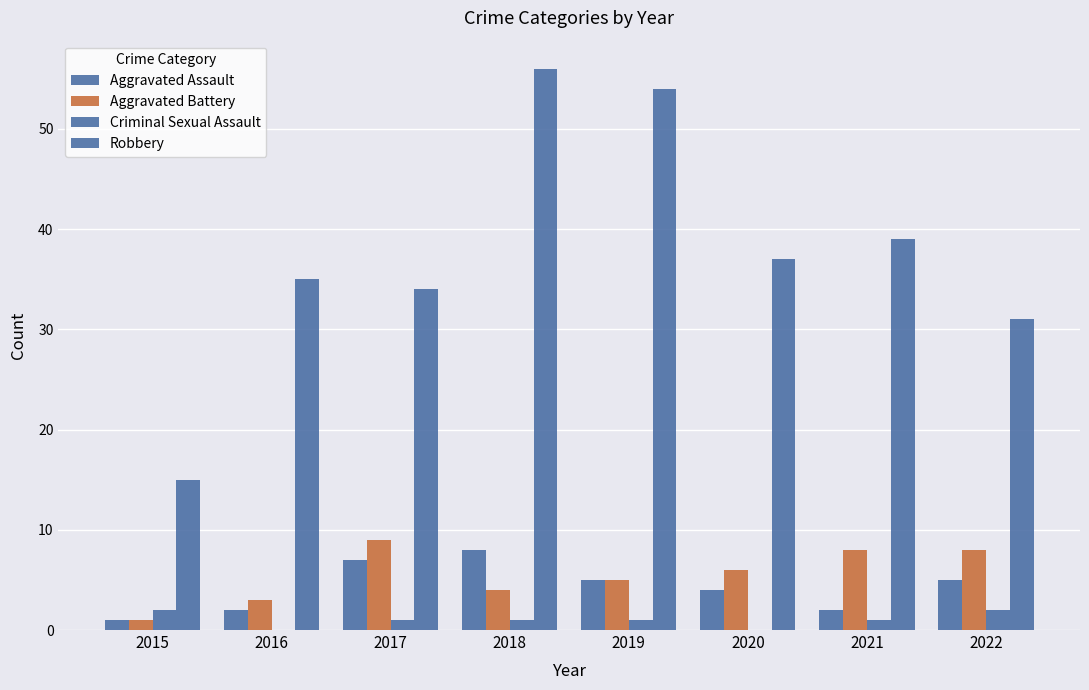

Which series has the largest total across all categories?

Robbery